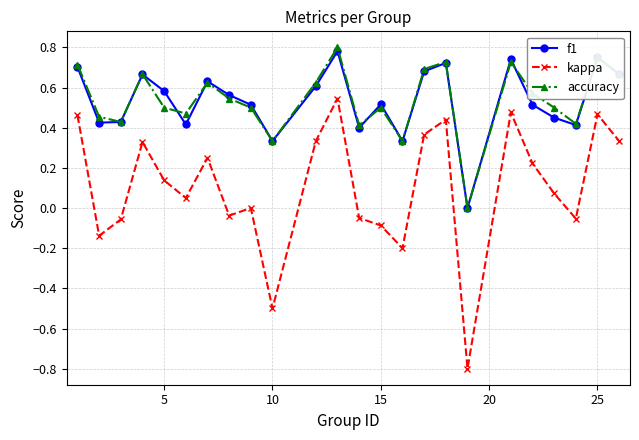

What is the lowest value of the kappa series?

-0.8